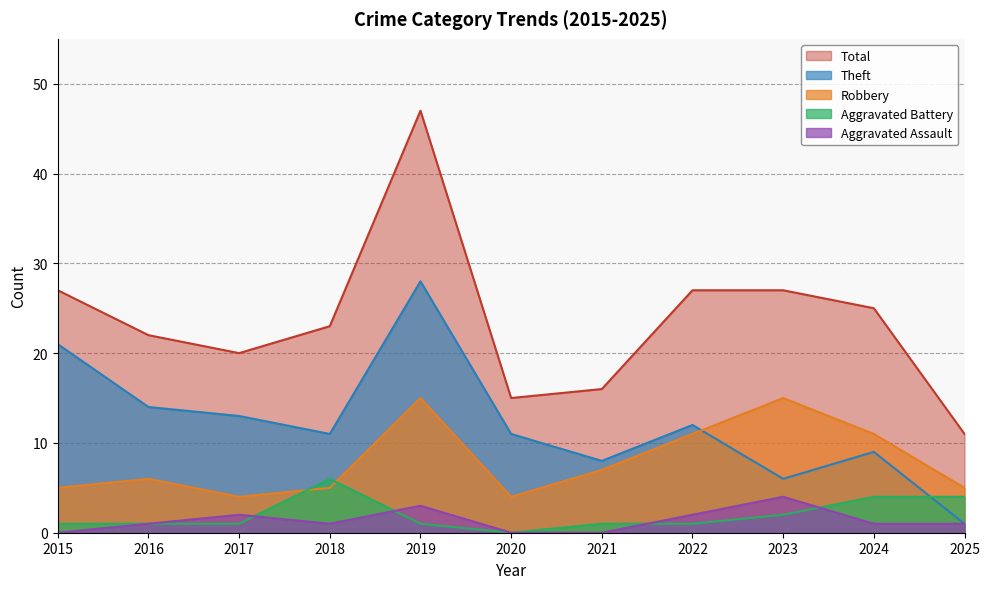

True or false: Theft has a value of 3 at 2016.

False